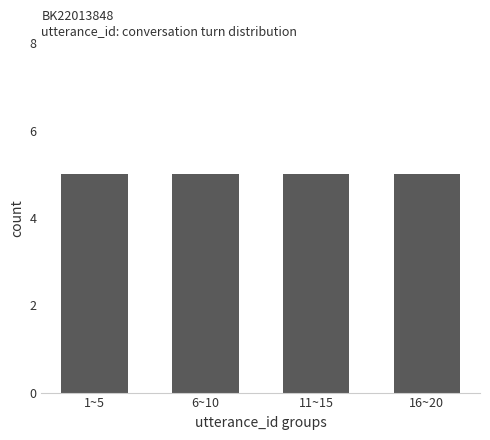

Is it true that the value at 12 is 0?

True